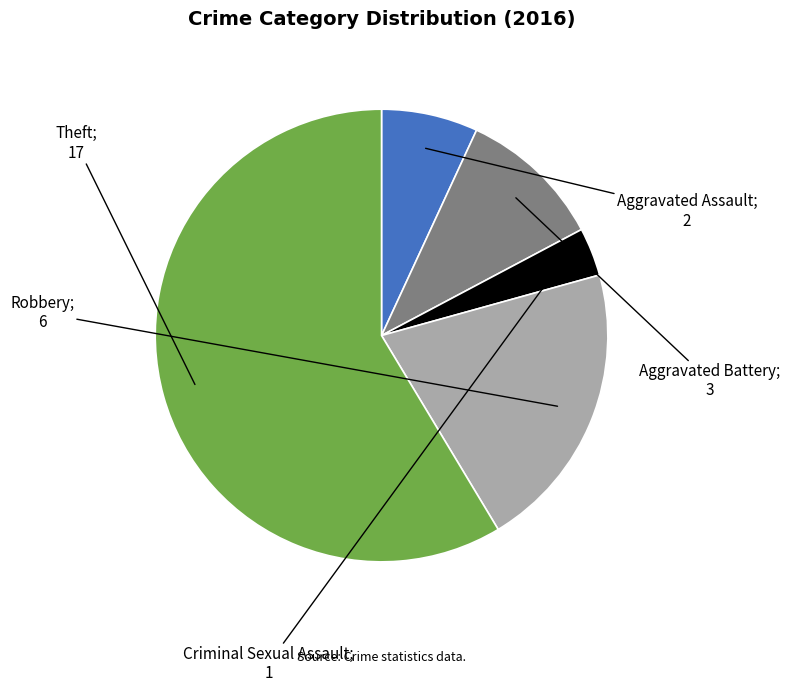

Is there a majority slice in this chart?

Yes